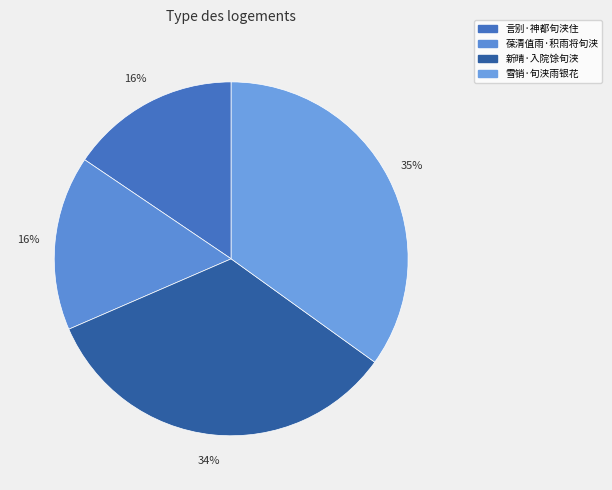

Rank the categories by value from lowest to highest.

言别·神都旬浃住, 葆清值雨·积雨将旬浃, 新晴·入院馀旬浃, 雪销·旬浃雨银花